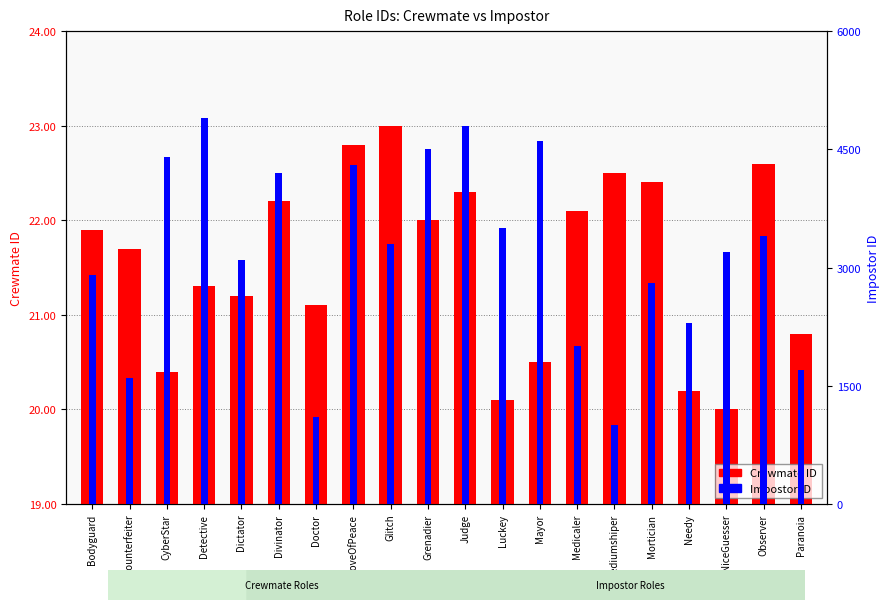

Read the Crewmate ID value at Mortician, to the nearest 100.

22400